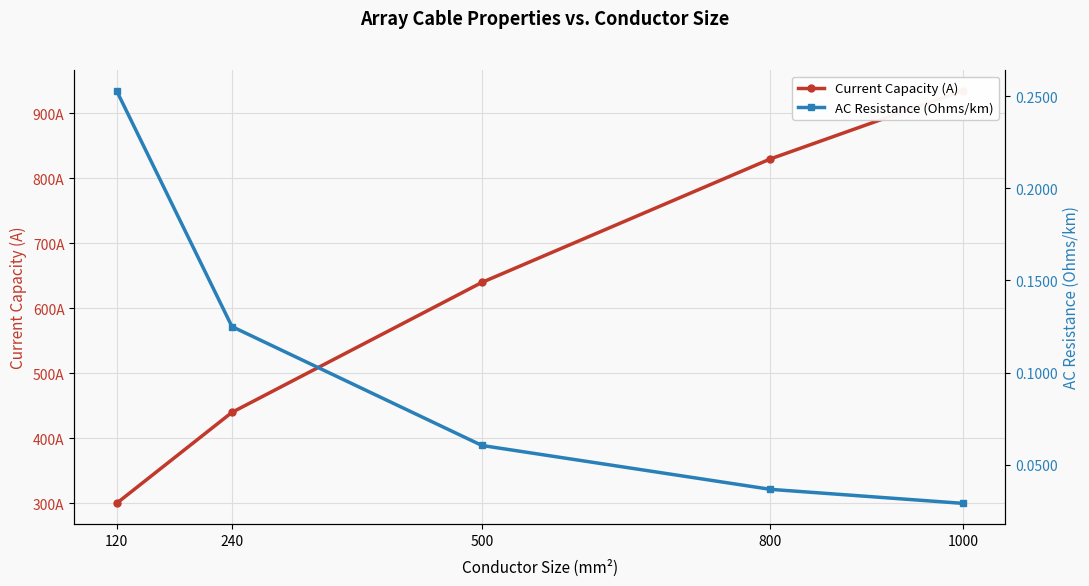

True or false: Current Capacity (A) and AC Resistance (Ohms/km) cross at least once.

False